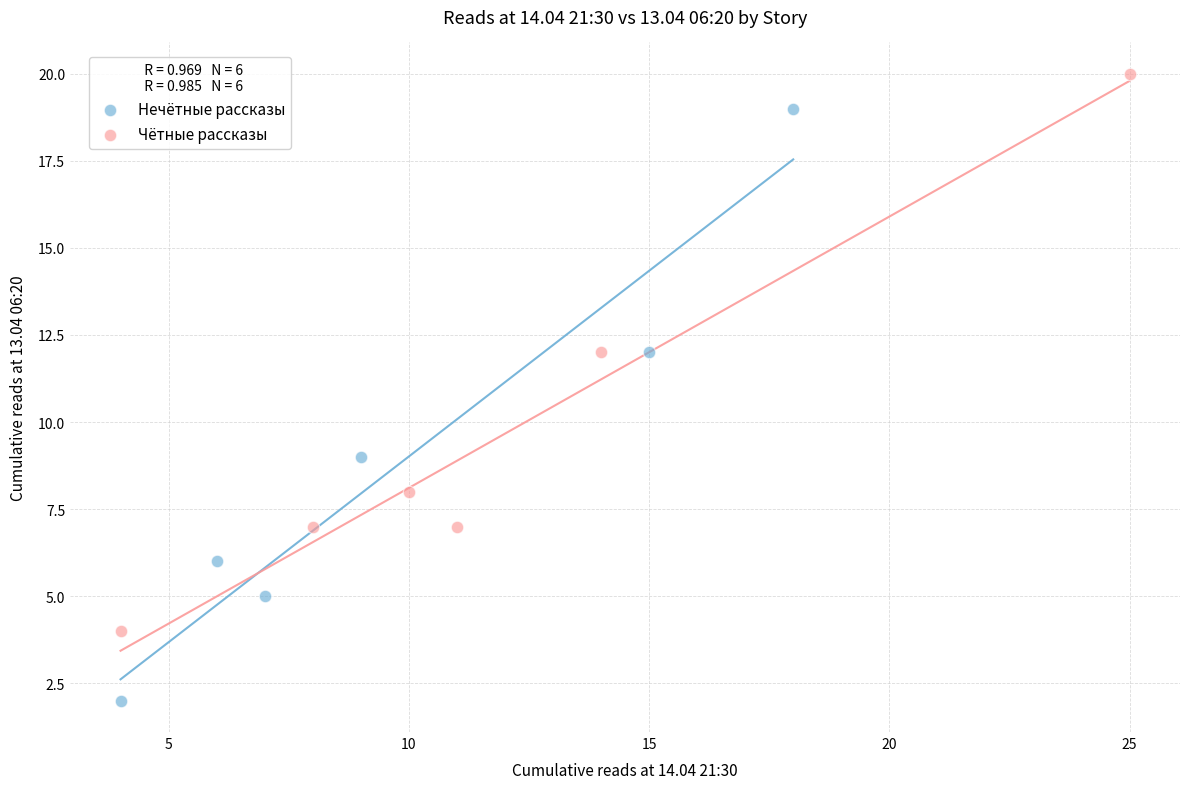

Which series contains the lowest Y value?

Нечётные рассказы